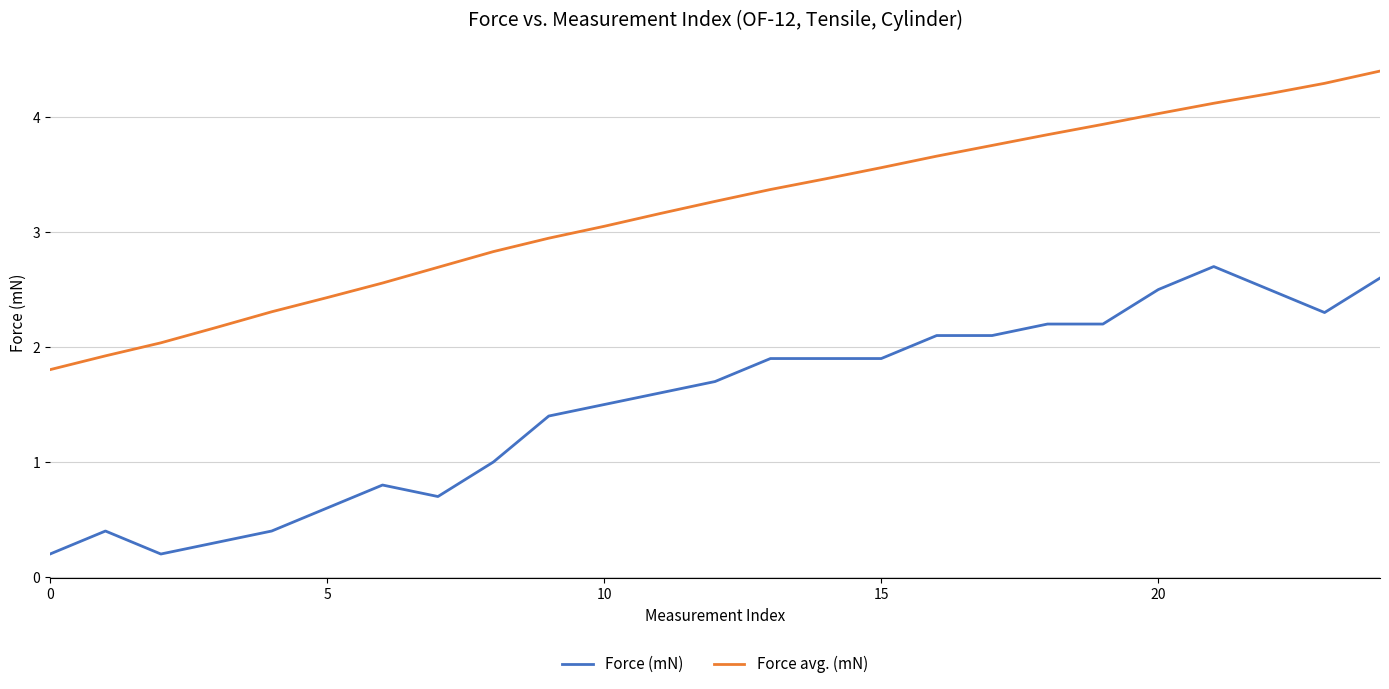

True or false: Force (mN) and Force avg. (mN) intersect in this chart.

False